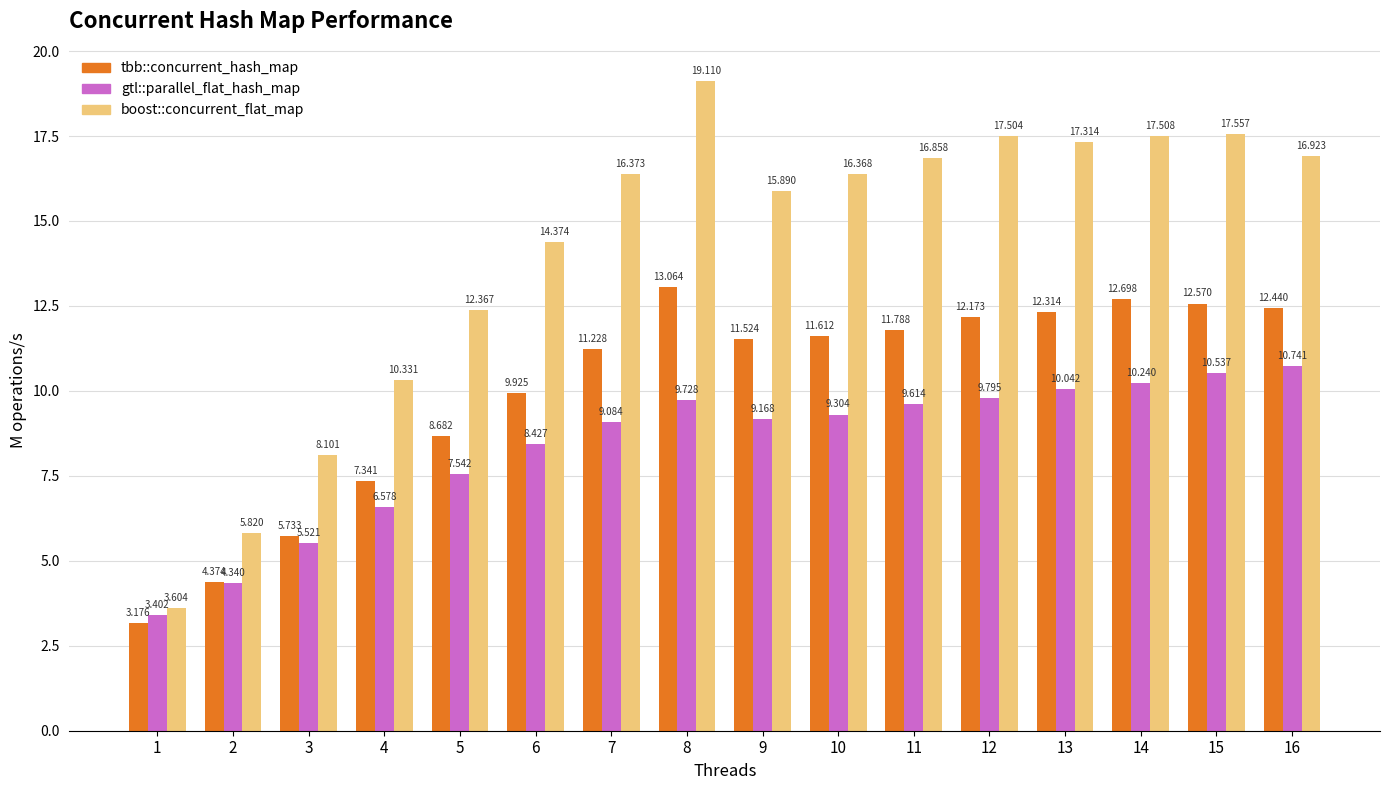

How many data points in tbb::concurrent_hash_map are above 11?

10